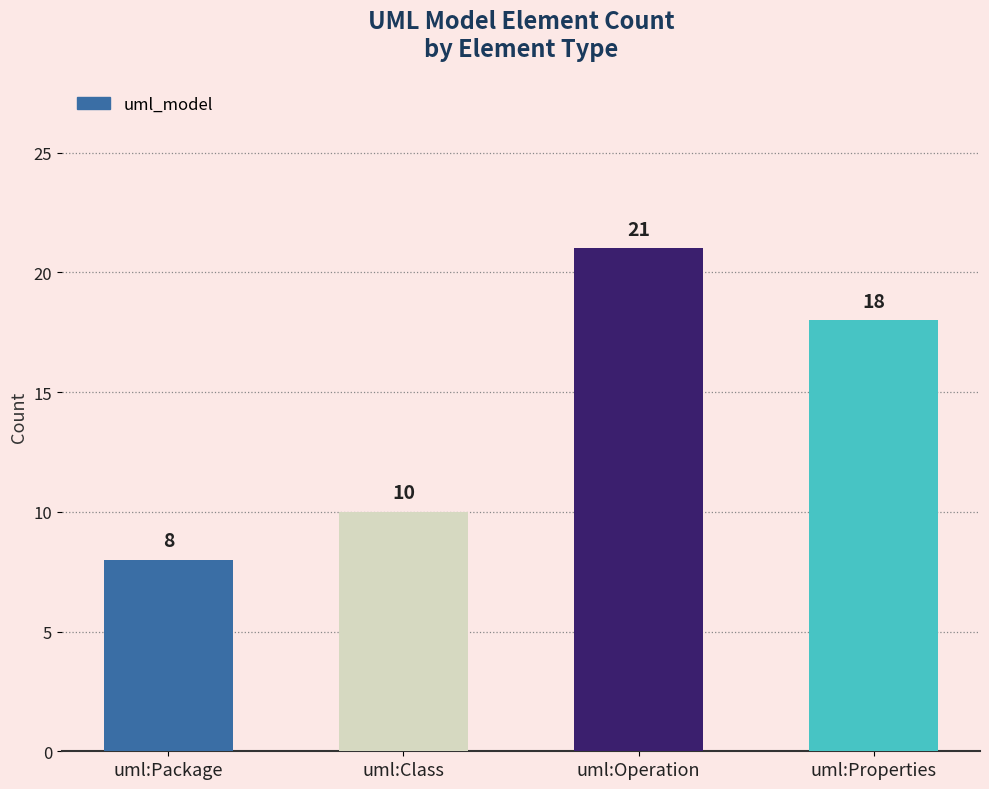

At which label is the value closest to 14?

uml:Class